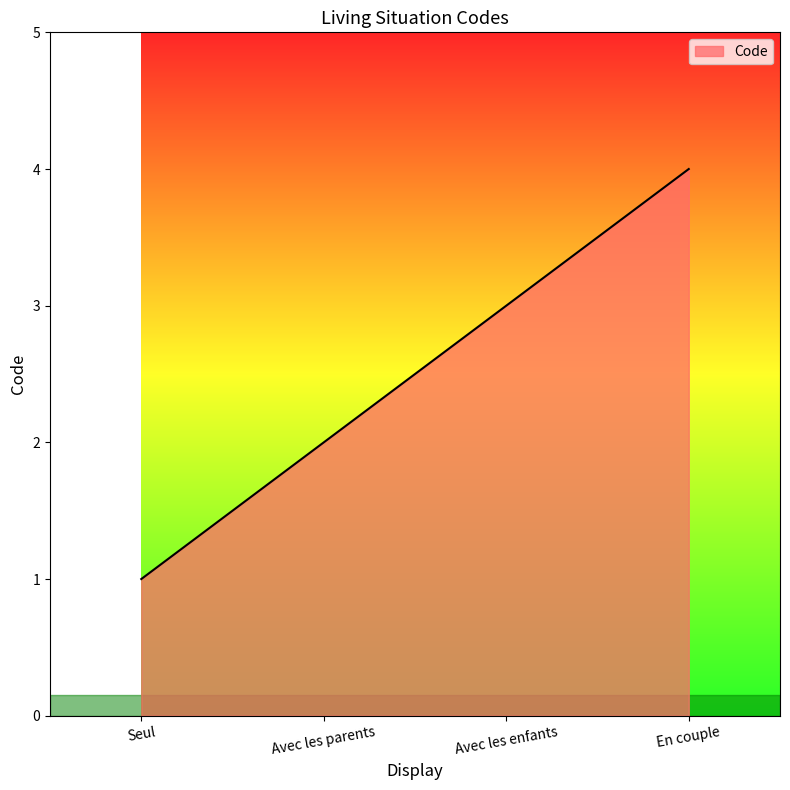

True or false: the data shows 4 at En couple.

True